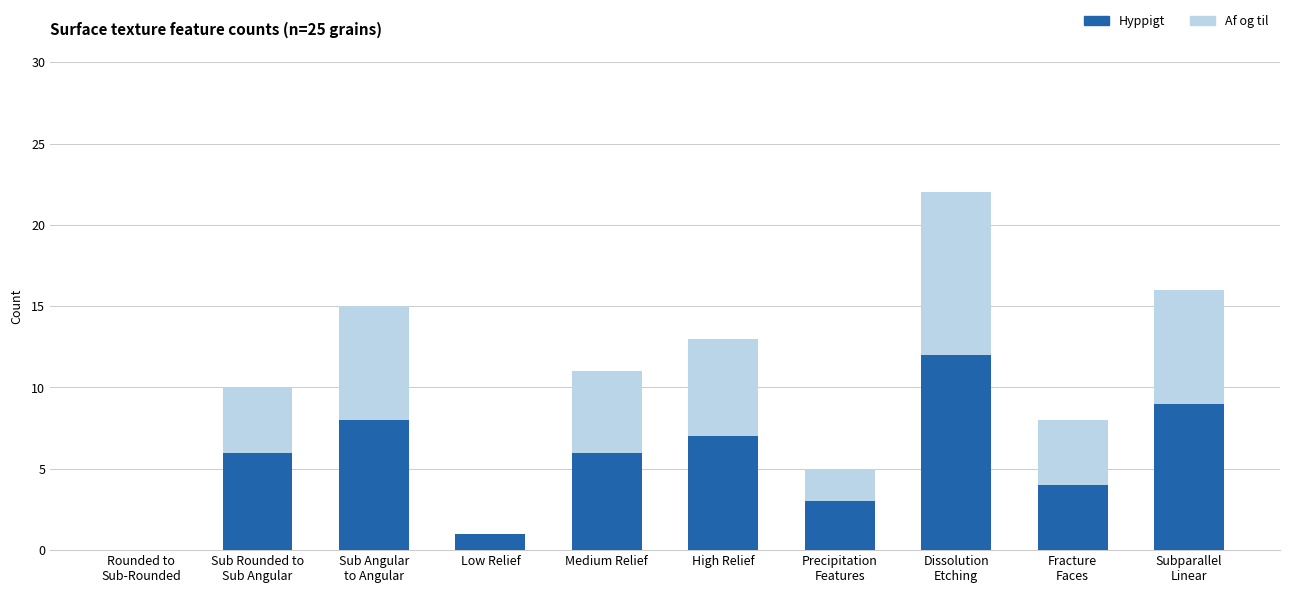

The Hyppigt series shows 7 at High Relief. True or false?

True